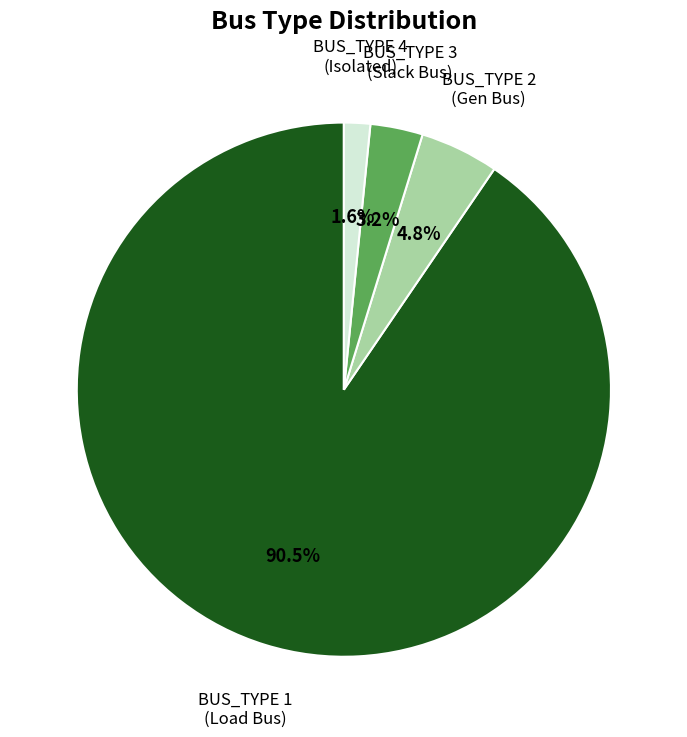

Which slice is the largest?

BUS_TYPE 1